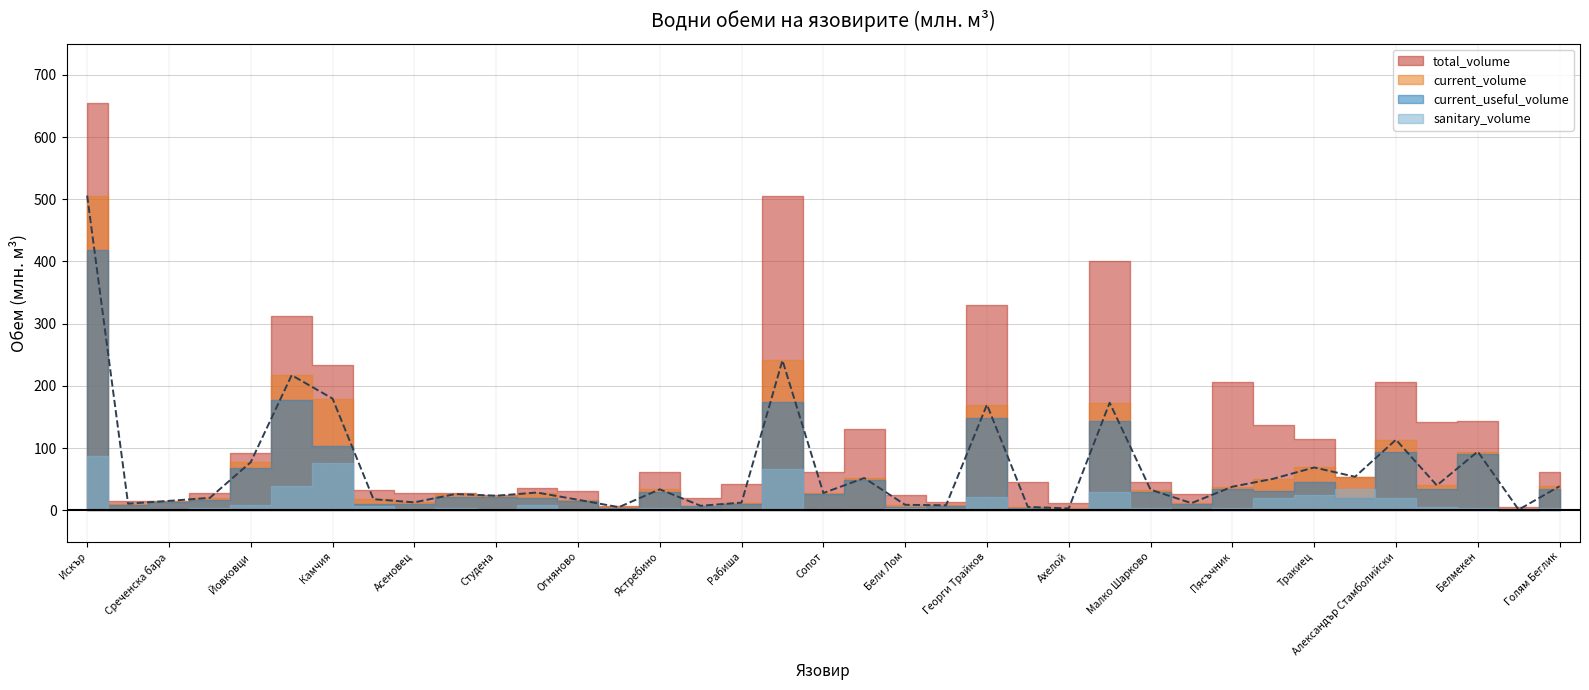

Is the value of sanitary_volume at Домлян greater than the value of total_volume at Камчия?

No